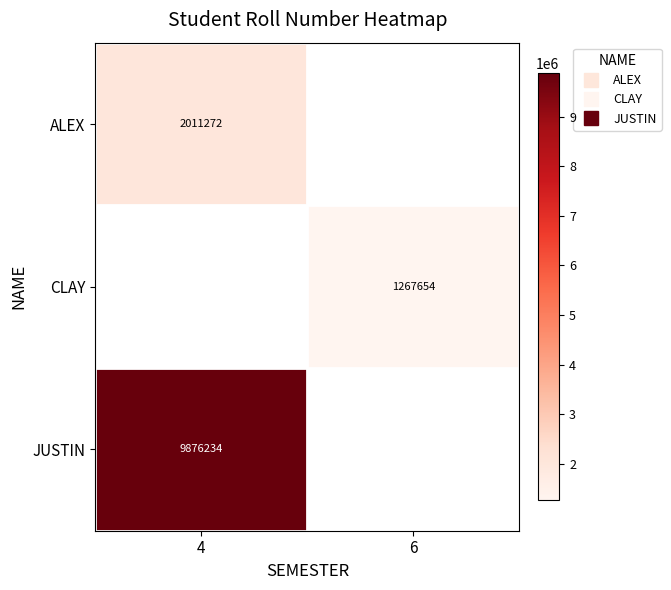

At which label is CLAY closest to 633827?

4